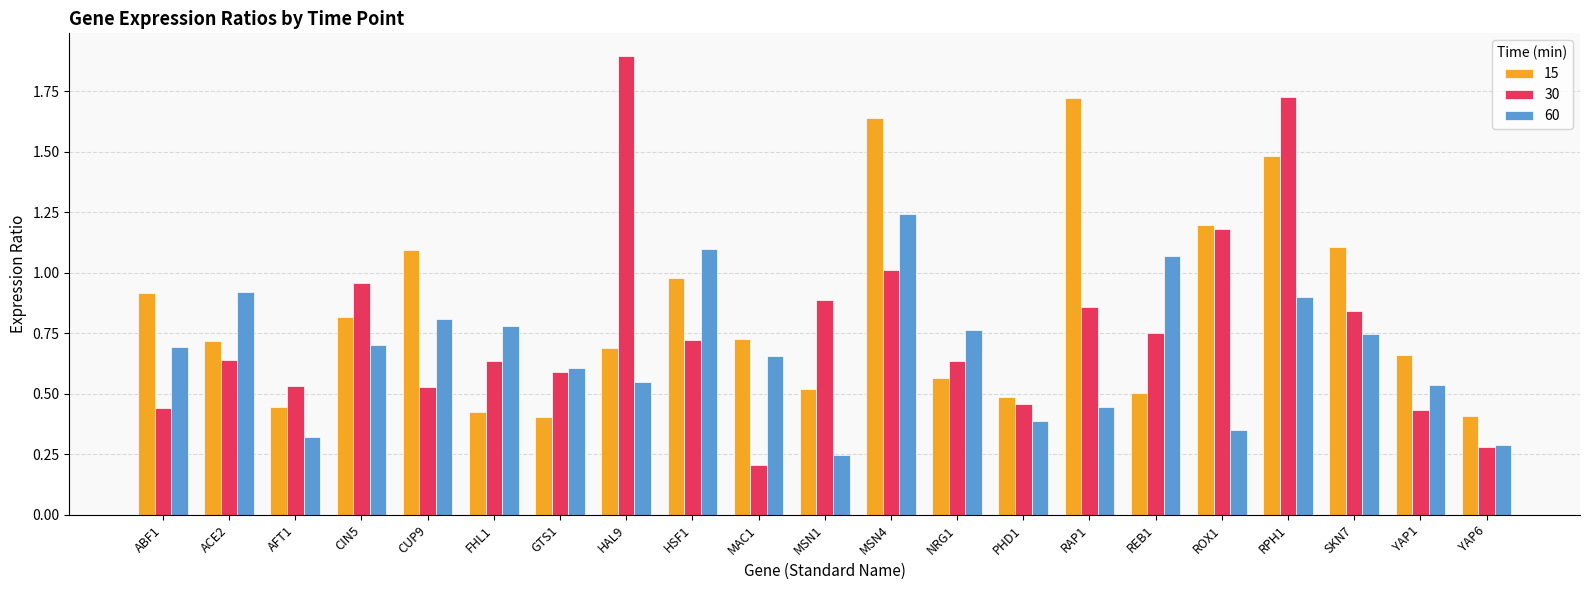

List the series in order of their peak value, lowest first.

60, 15, 30